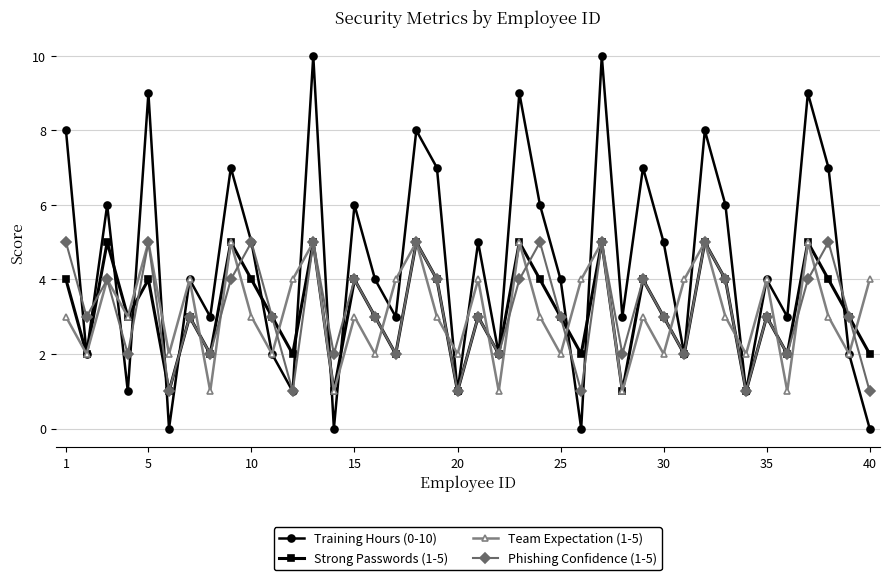

Which series has the largest total across all categories?

Training Hours (0-10)